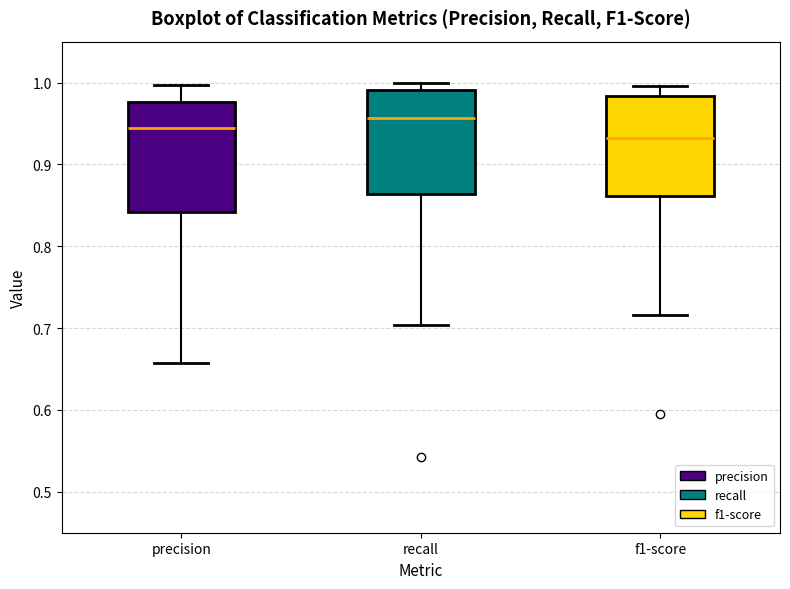

Which box's median line is the lowest?

f1-score